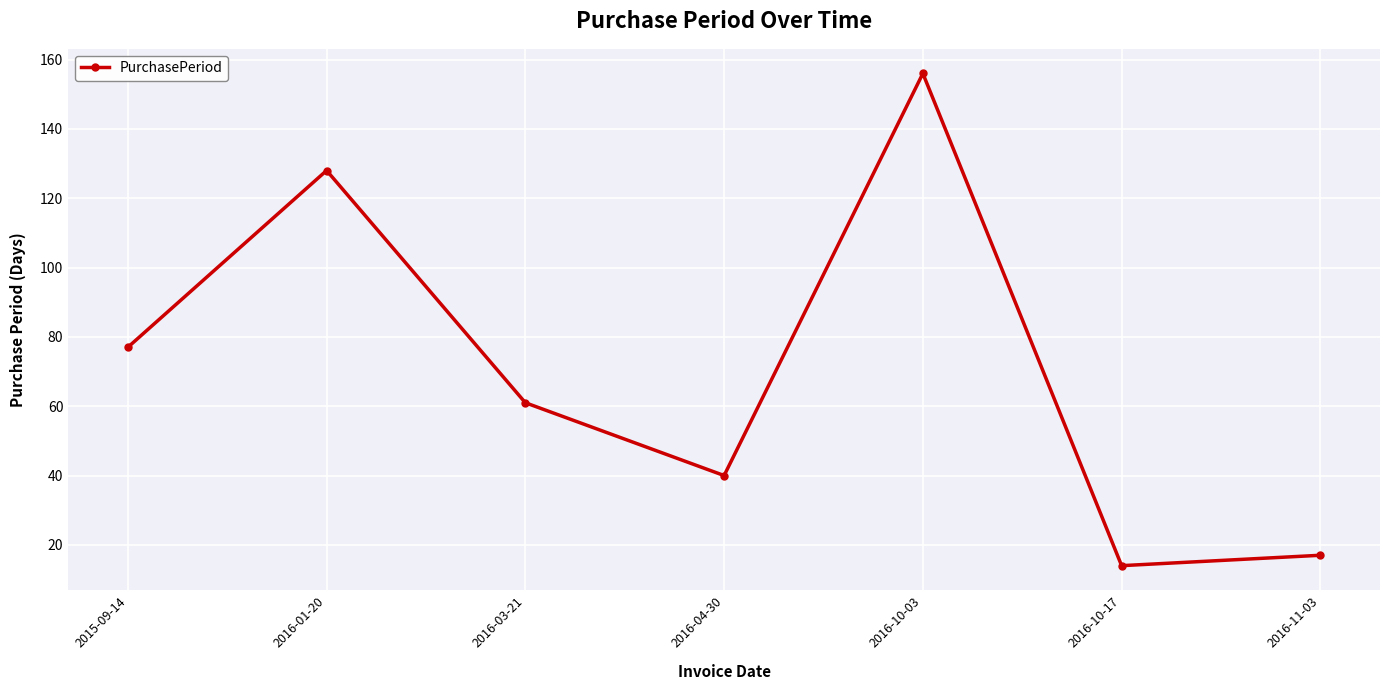

What position from the right is 2015-09-14?

7